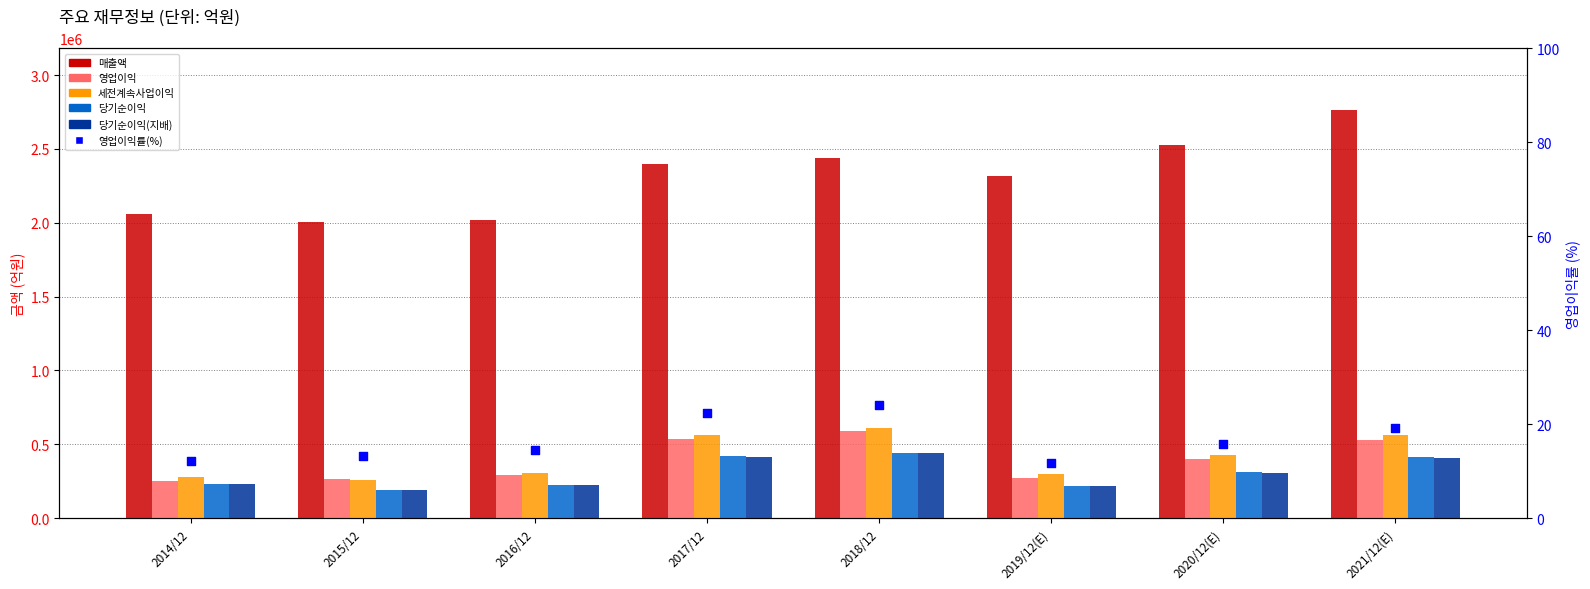

Is the value of 매출액 at 2021/12(E) greater than the value of 영업이익률(%) at 2016/12?

Yes